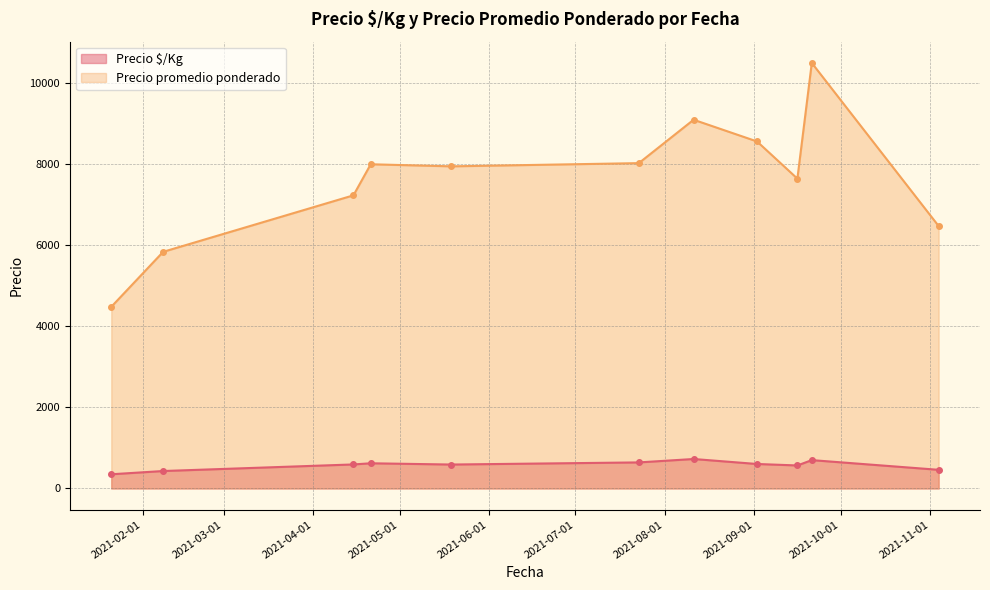

What is the average value of the Precio promedio ponderado series?

7619.5